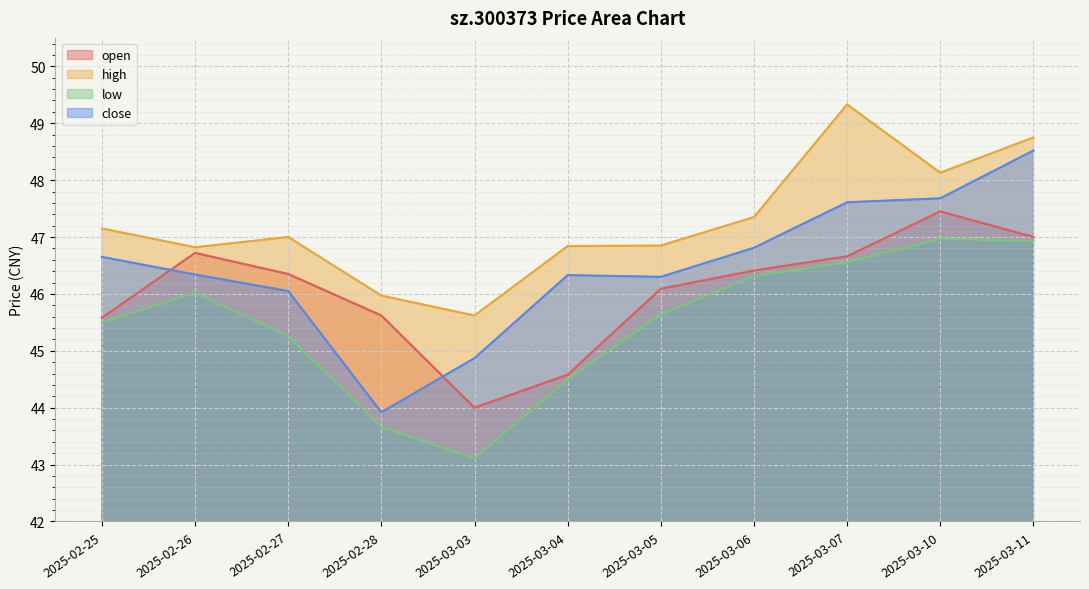

What is the difference between the highest and lowest values at 2025-02-26?

0.8